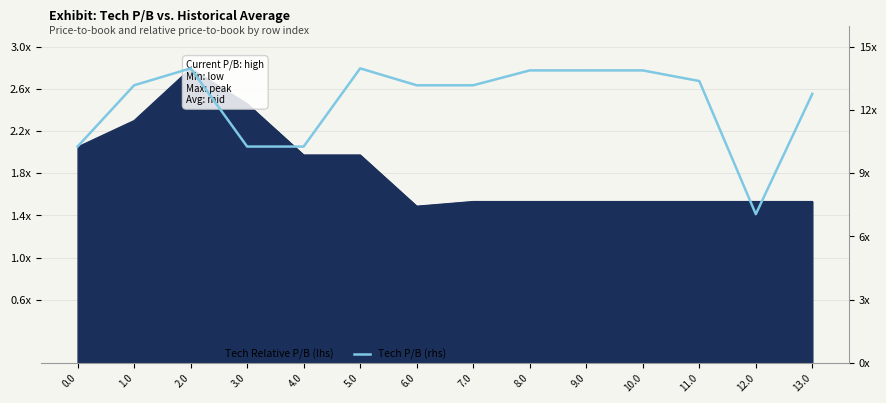

How many data points does each series have?

14